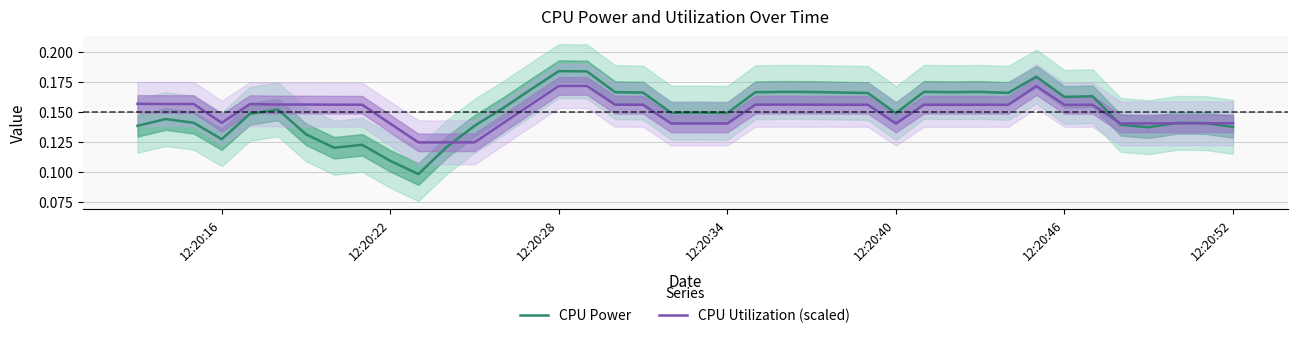

How many interior local peaks does the CPU Utilization (scaled) series have?

9